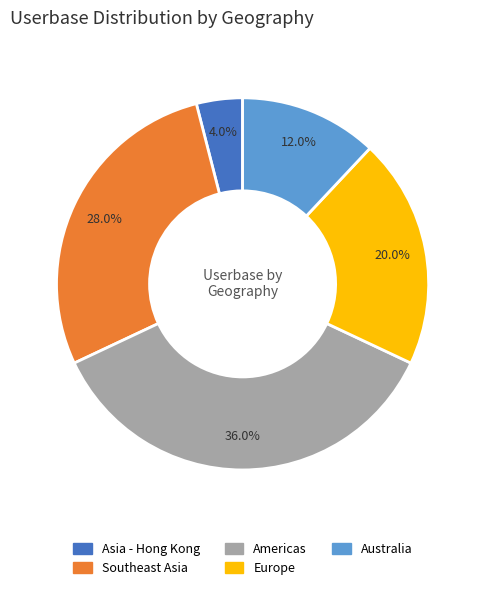

Count the number of slices in the pie.

5